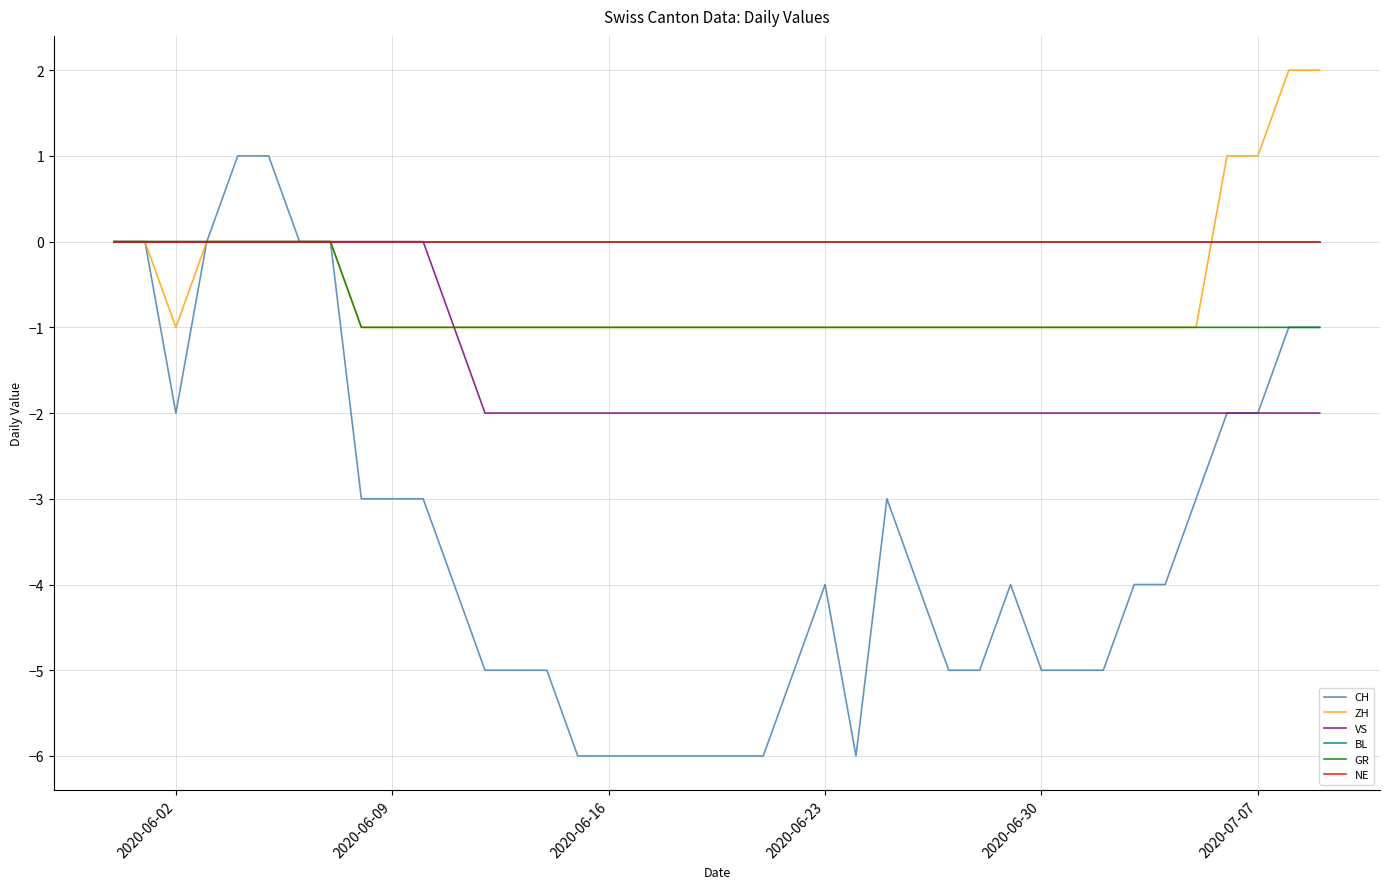

True or false: ZH has more than 0 points higher than both neighbors.

False